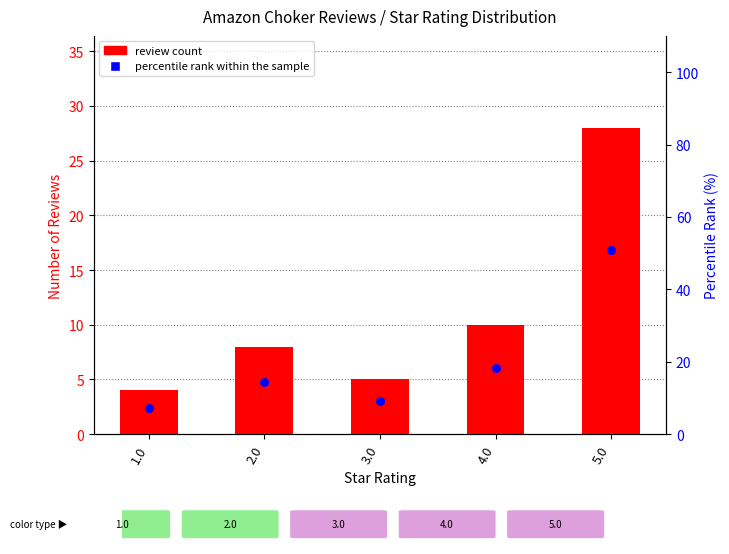

Which series has the largest total across all categories?

percentile rank within the sample